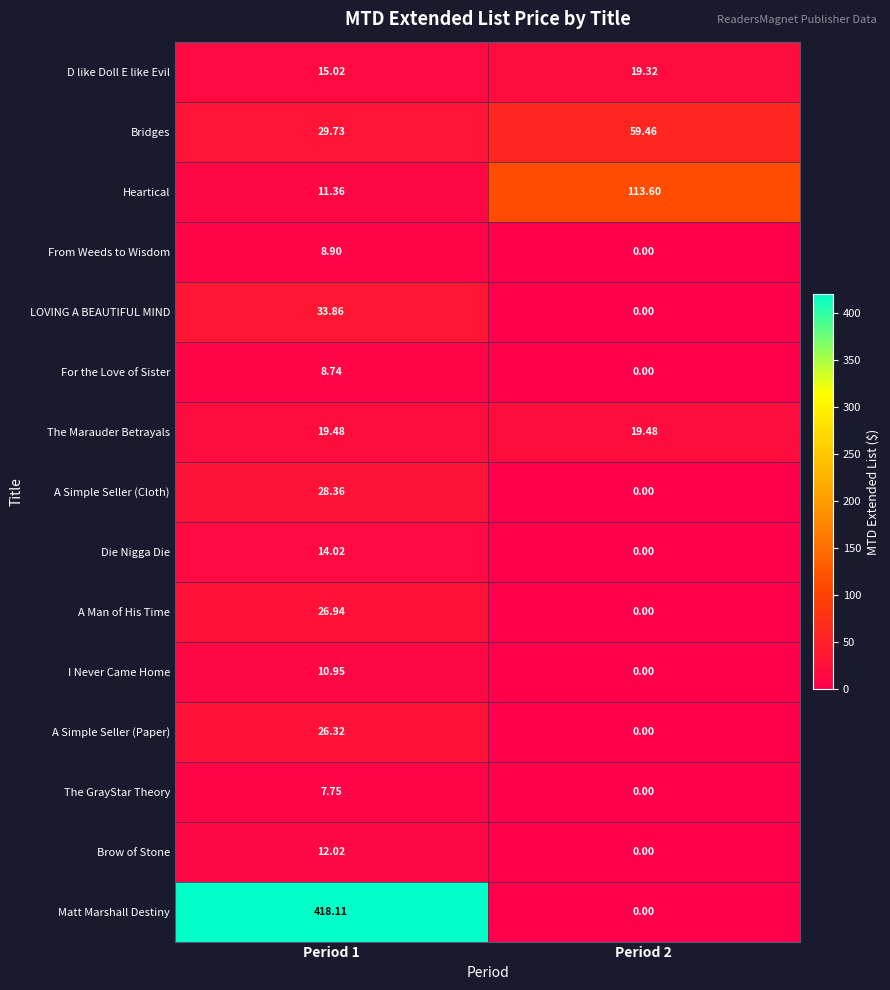

Which series has the largest total across all categories?

Matt Marshall Destiny